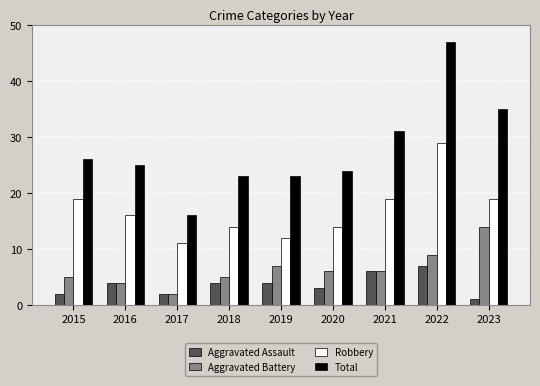

Is it true that Robbery equals 14 at 2018?

True